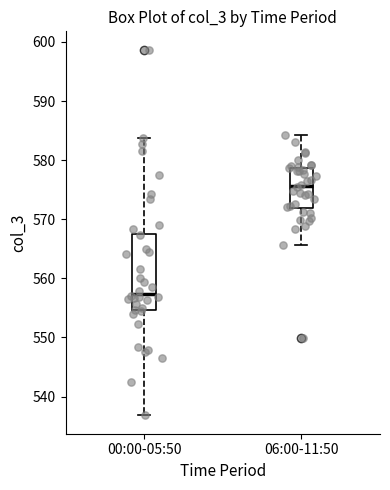

Which box has the lowest median line?

00:00-05:50